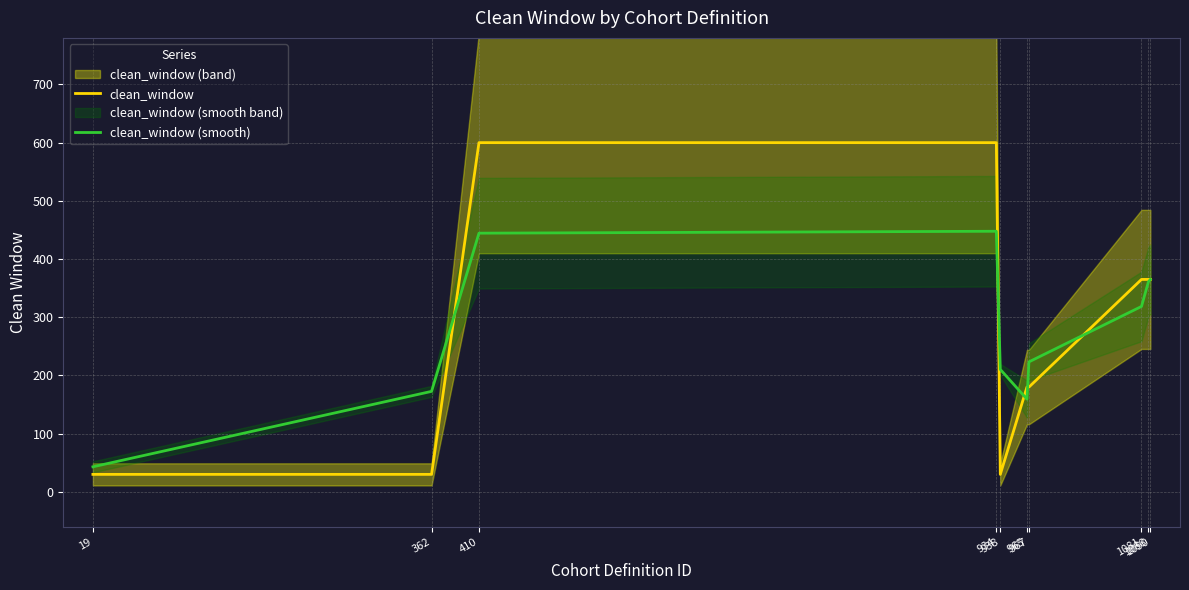

Which series changed the most between 965 and 1088?

clean_window (smooth)